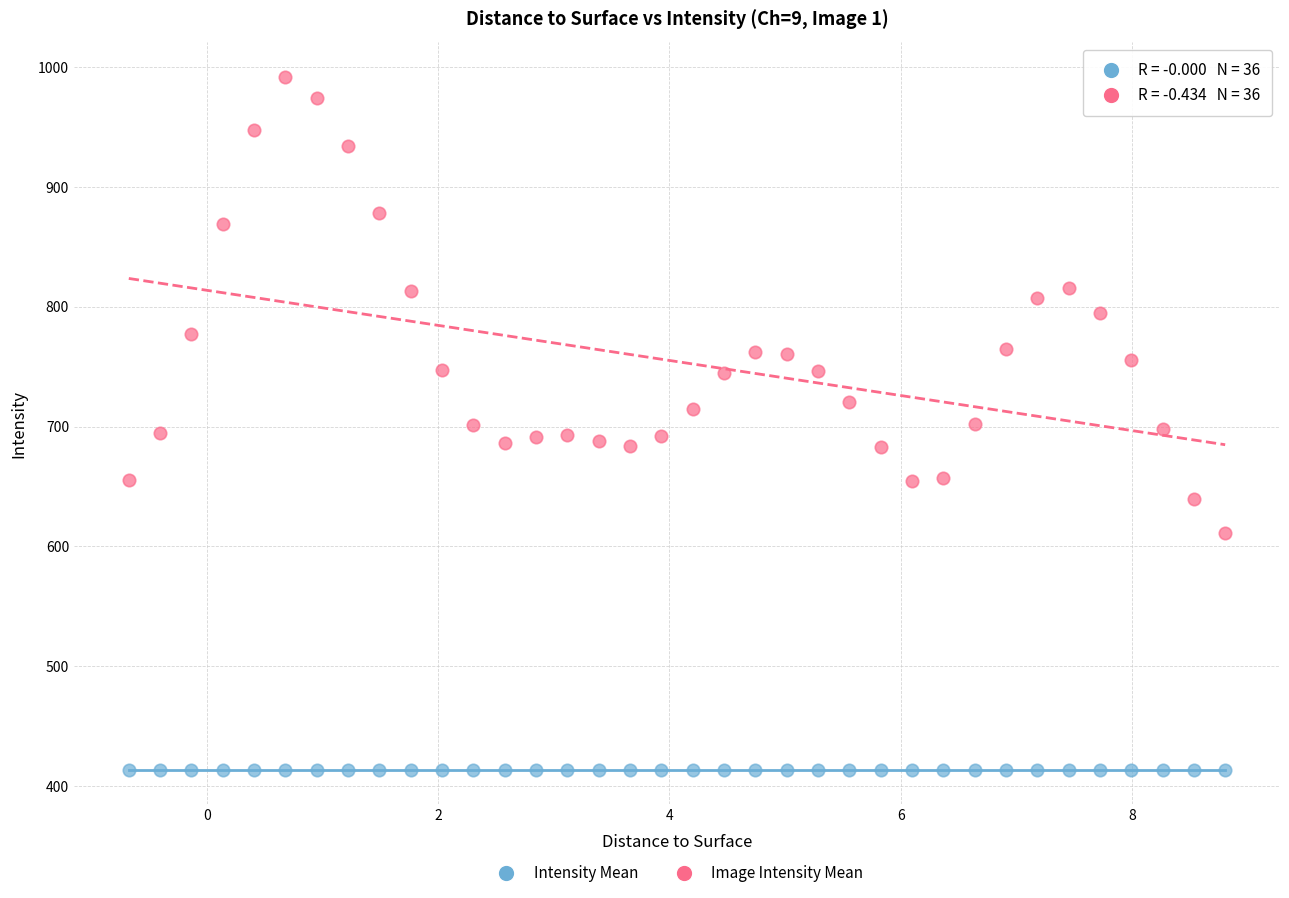

Which series contains the highest Y value?

Image Intensity Mean